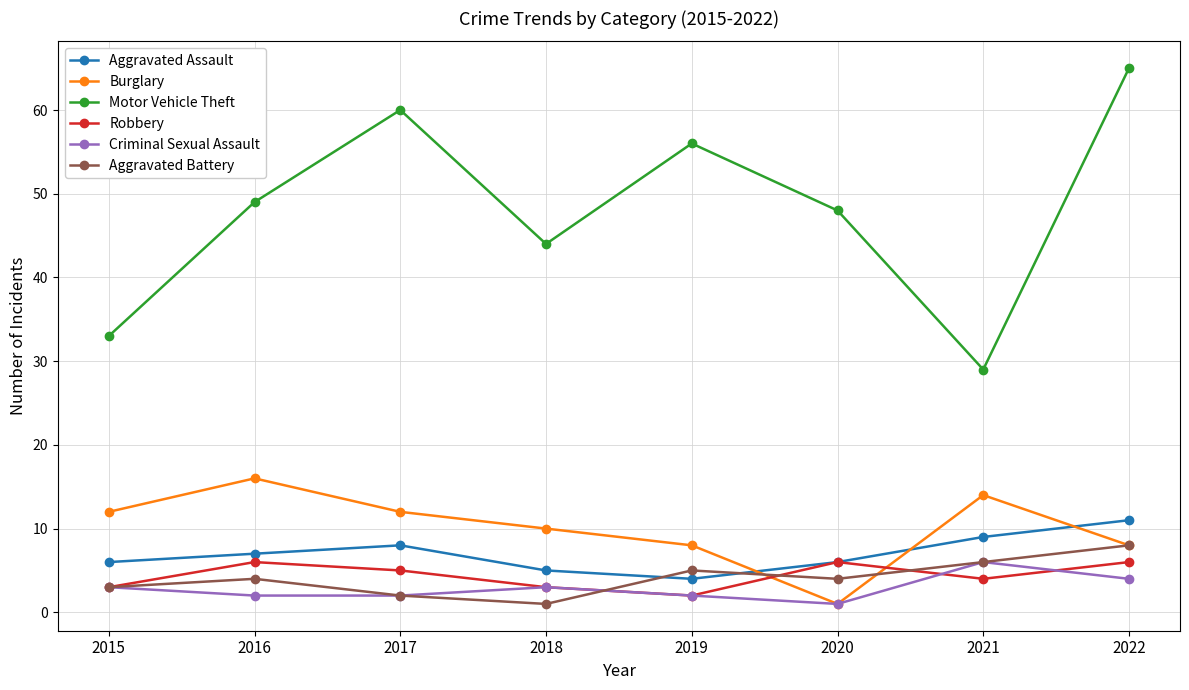

Count the number of data series in this chart.

6